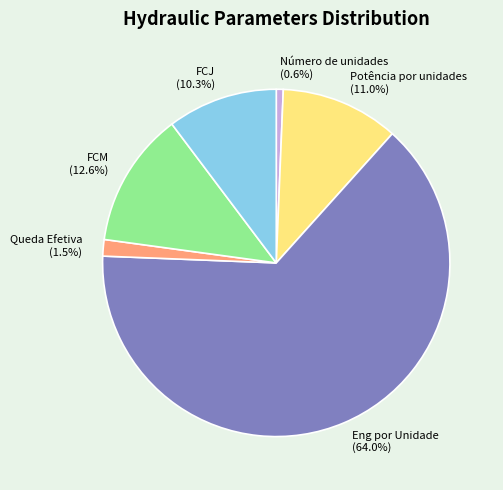

Which slice is the smallest?

Número de unidades